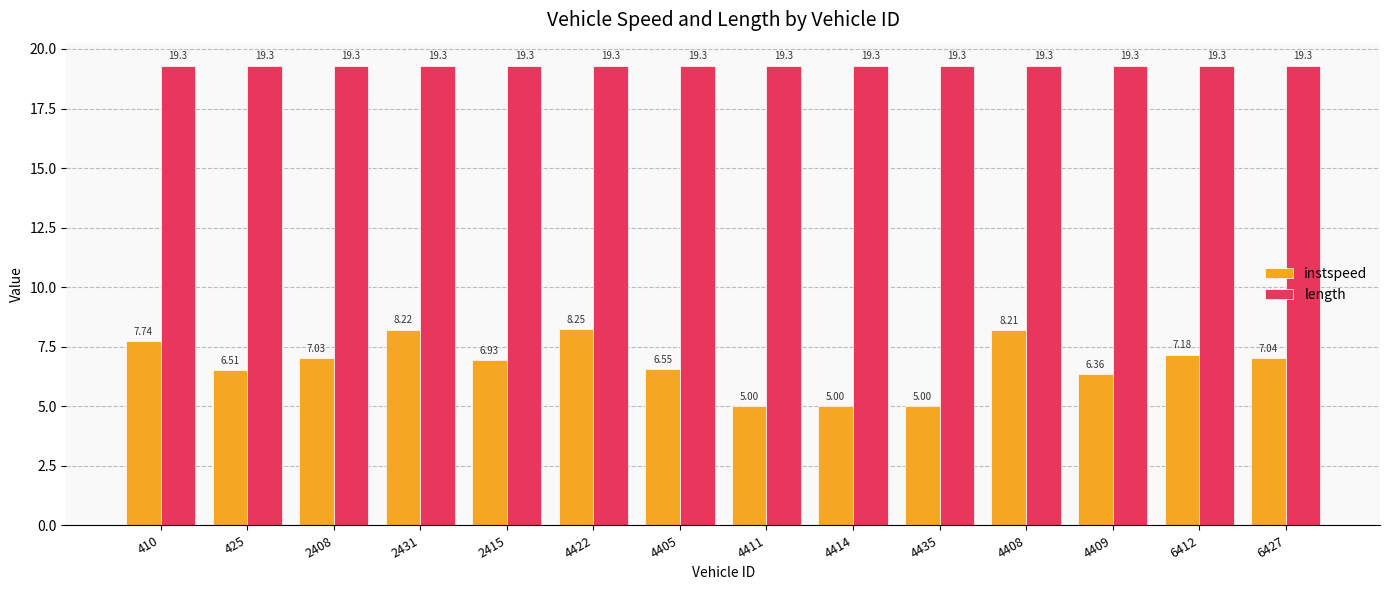

What is the sum of the length values at 4435 and 410?

38.6